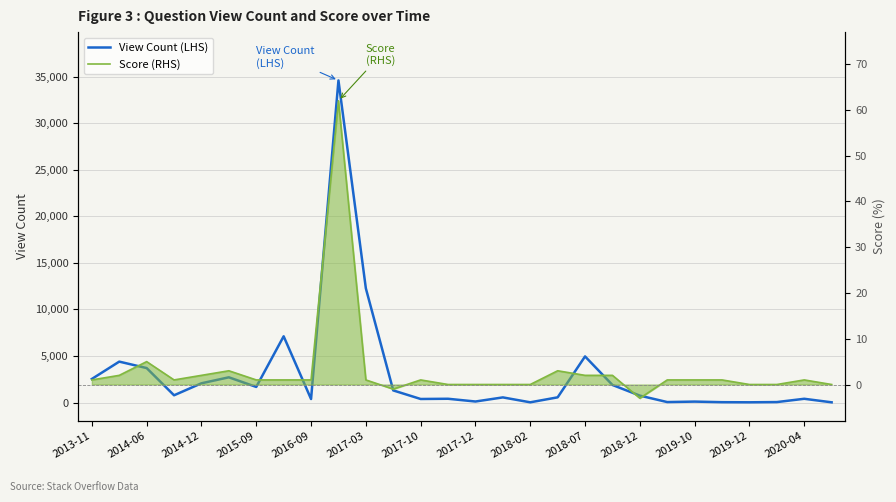

Which series has the widest spread of values?

View Count (LHS)